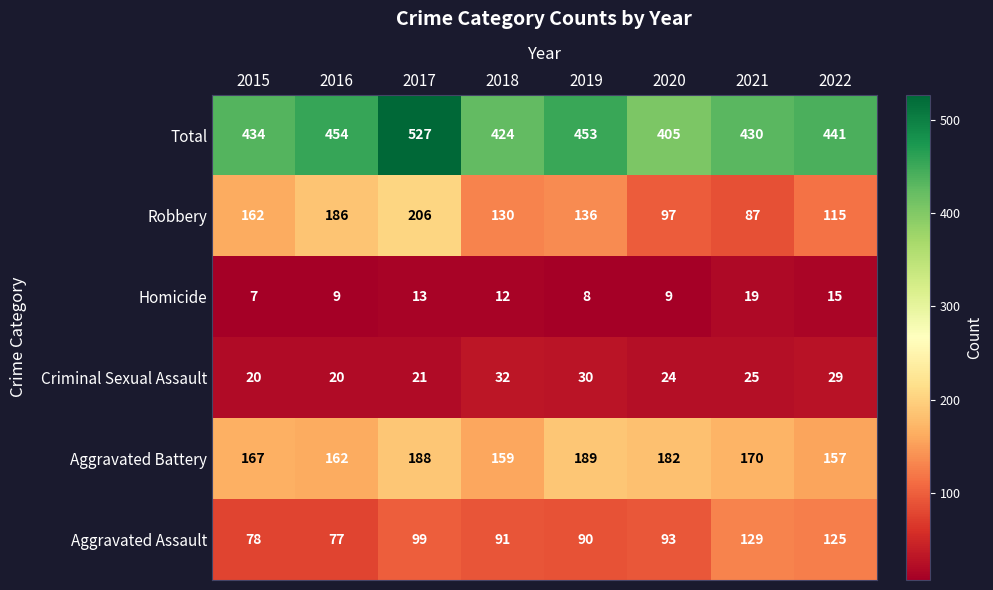

Which series has the largest total across all categories?

Total